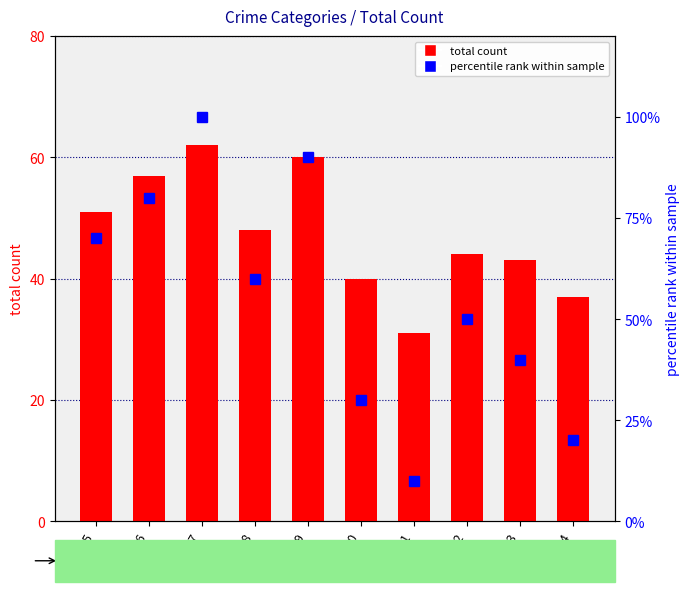

Between 2020 and 2024, which series saw the biggest shift?

percentile rank within sample